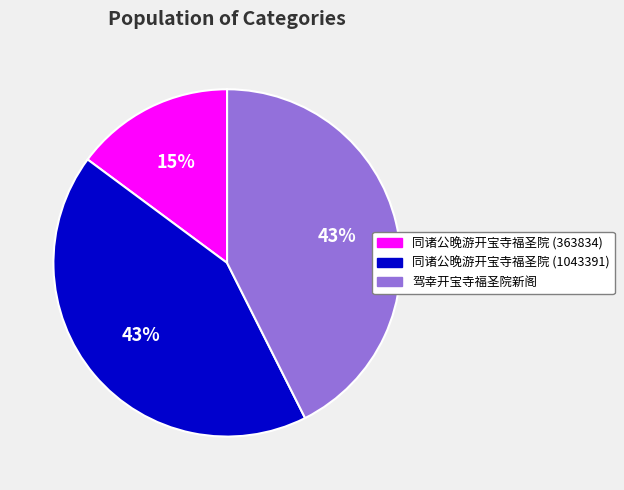

How many slices are in this pie chart?

3